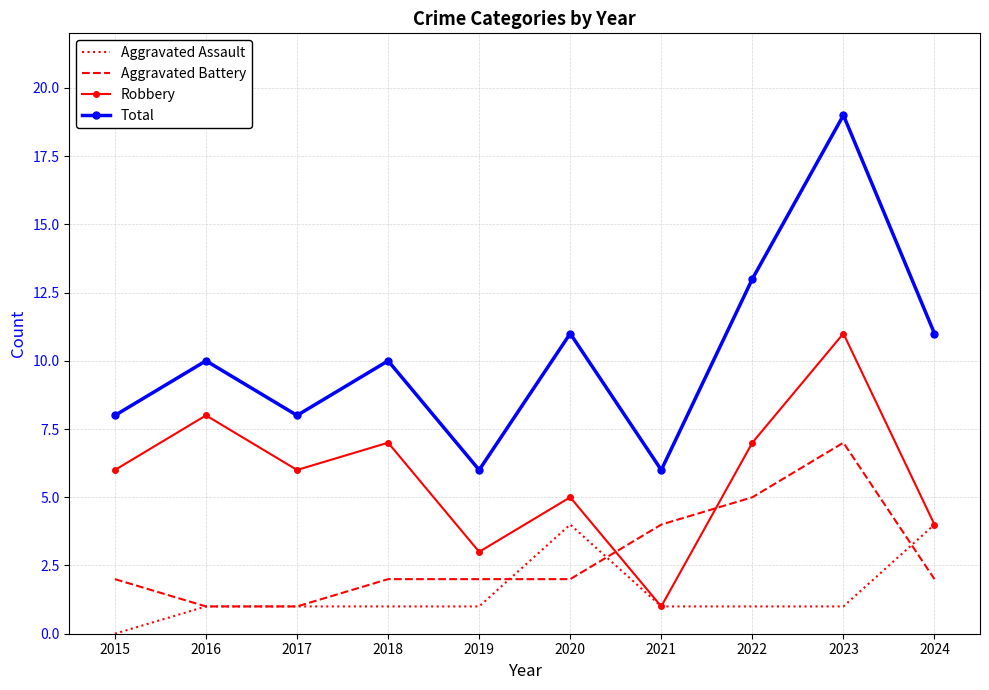

At which category does the chart reach its peak across all series?

2023